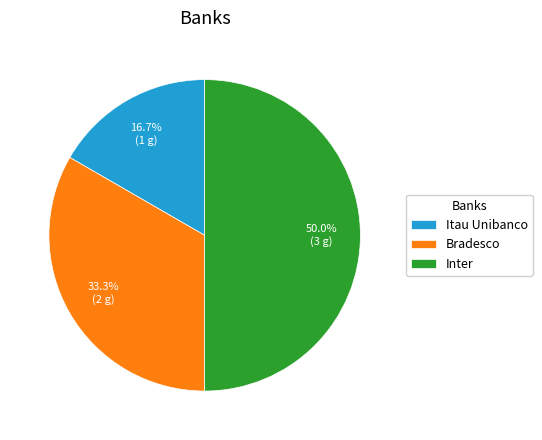

True or false: Inter accounts for 50% of the total.

True